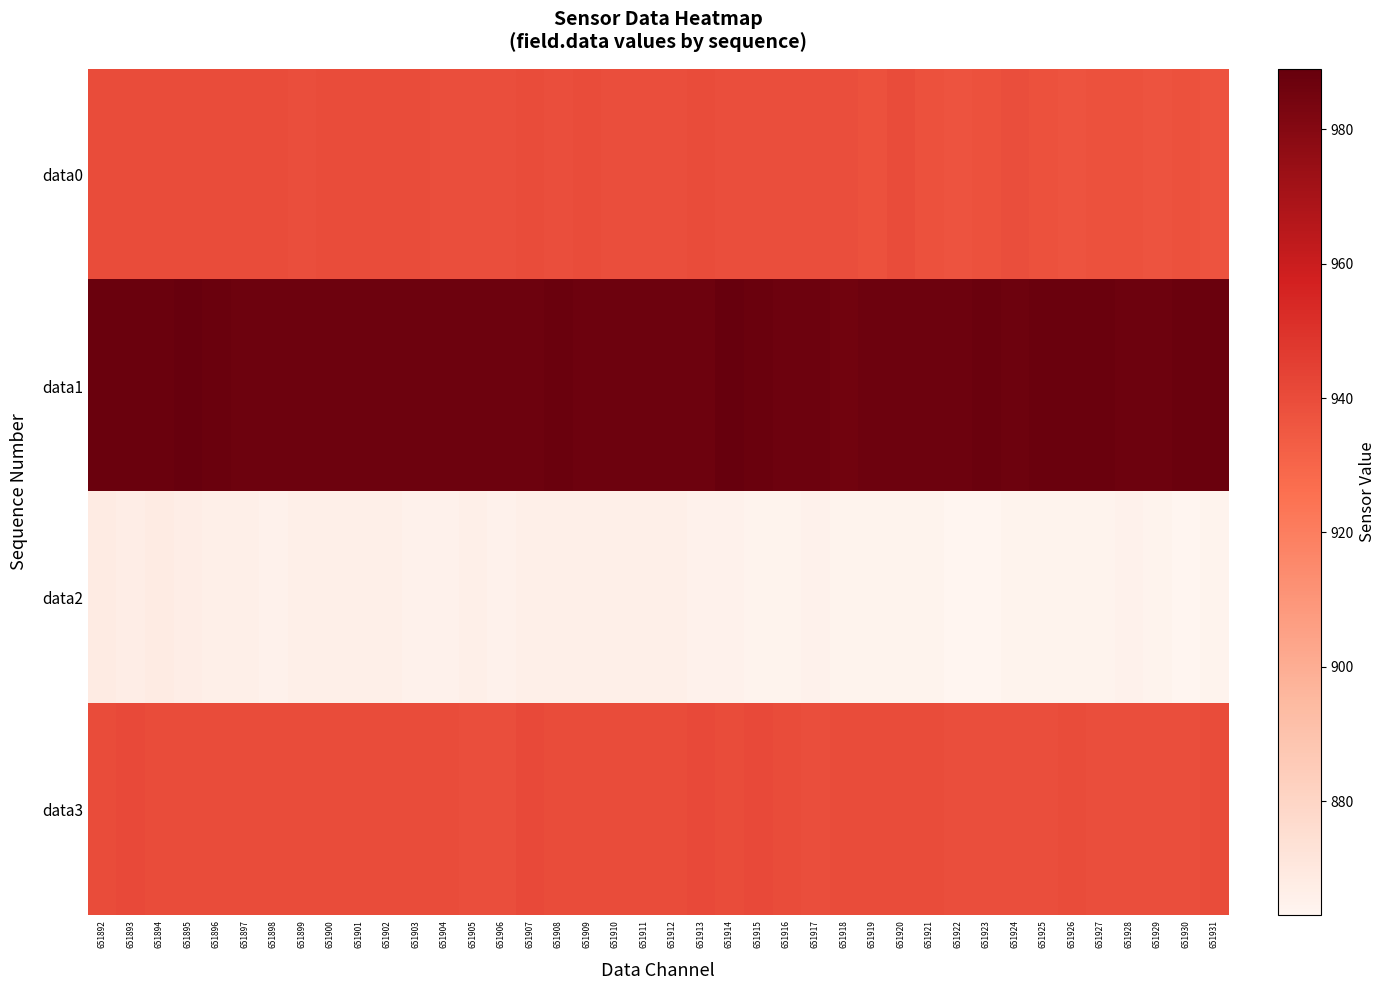

Count the number of data series in this chart.

4